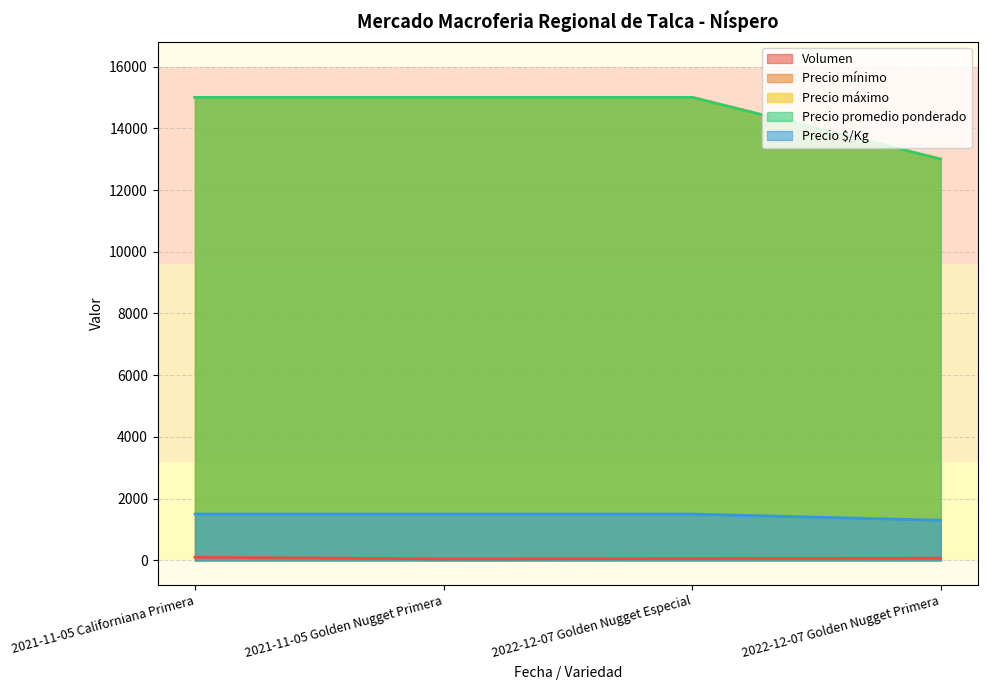

True or false: Precio mínimo has more than 1 points higher than both neighbors.

False